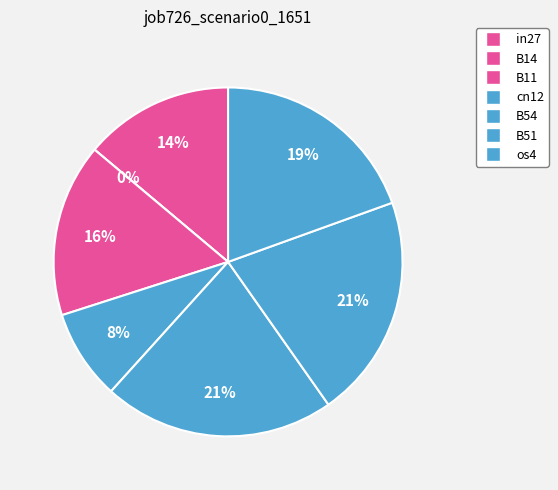

To the nearest percent, what percentage of the pie is B51?

21%